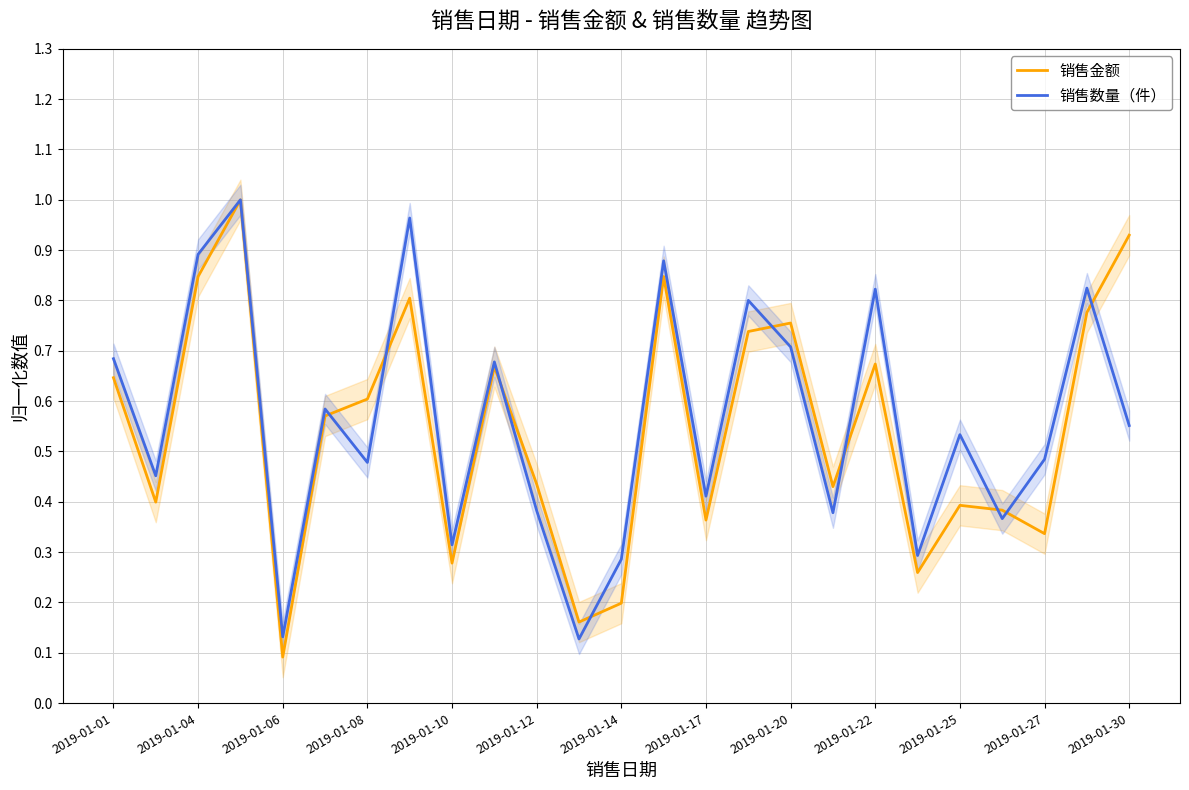

What is the sum of all 销售数量（件） values?

14.0